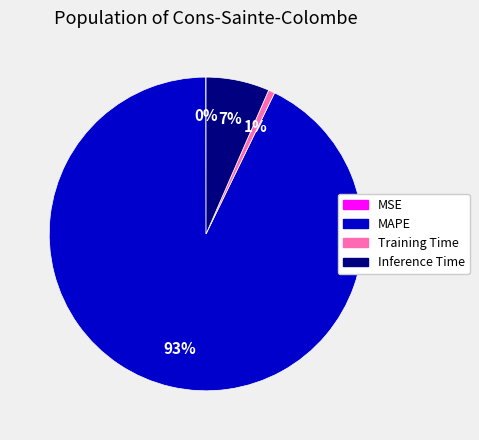

Is the sum of MAPE and Training Time greater than half?

Yes